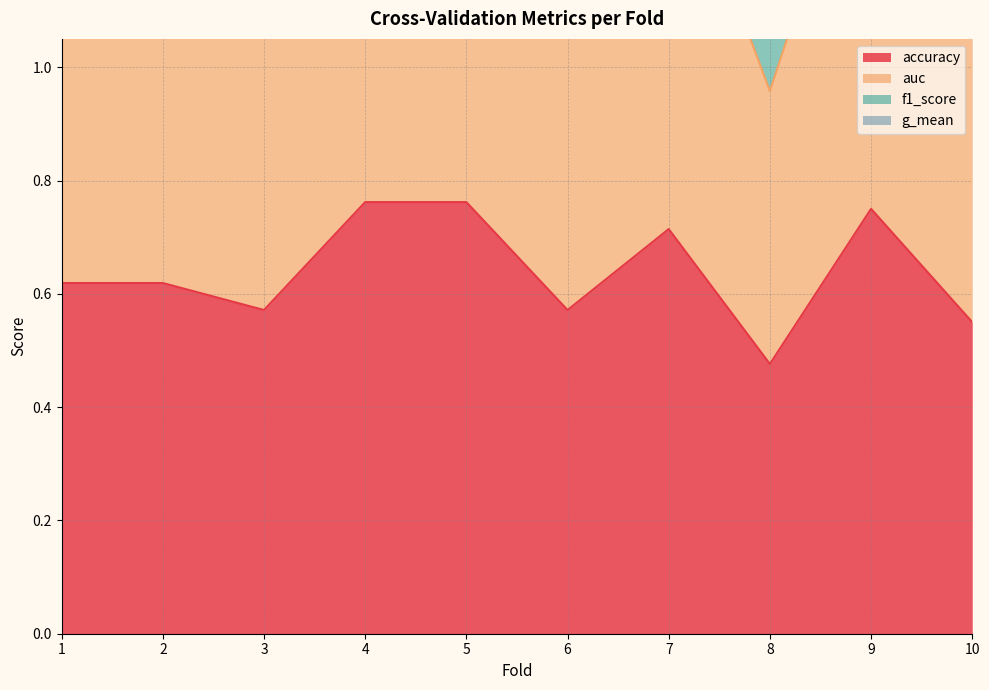

What are all the series names shown in the legend?

accuracy, auc, f1_score, g_mean